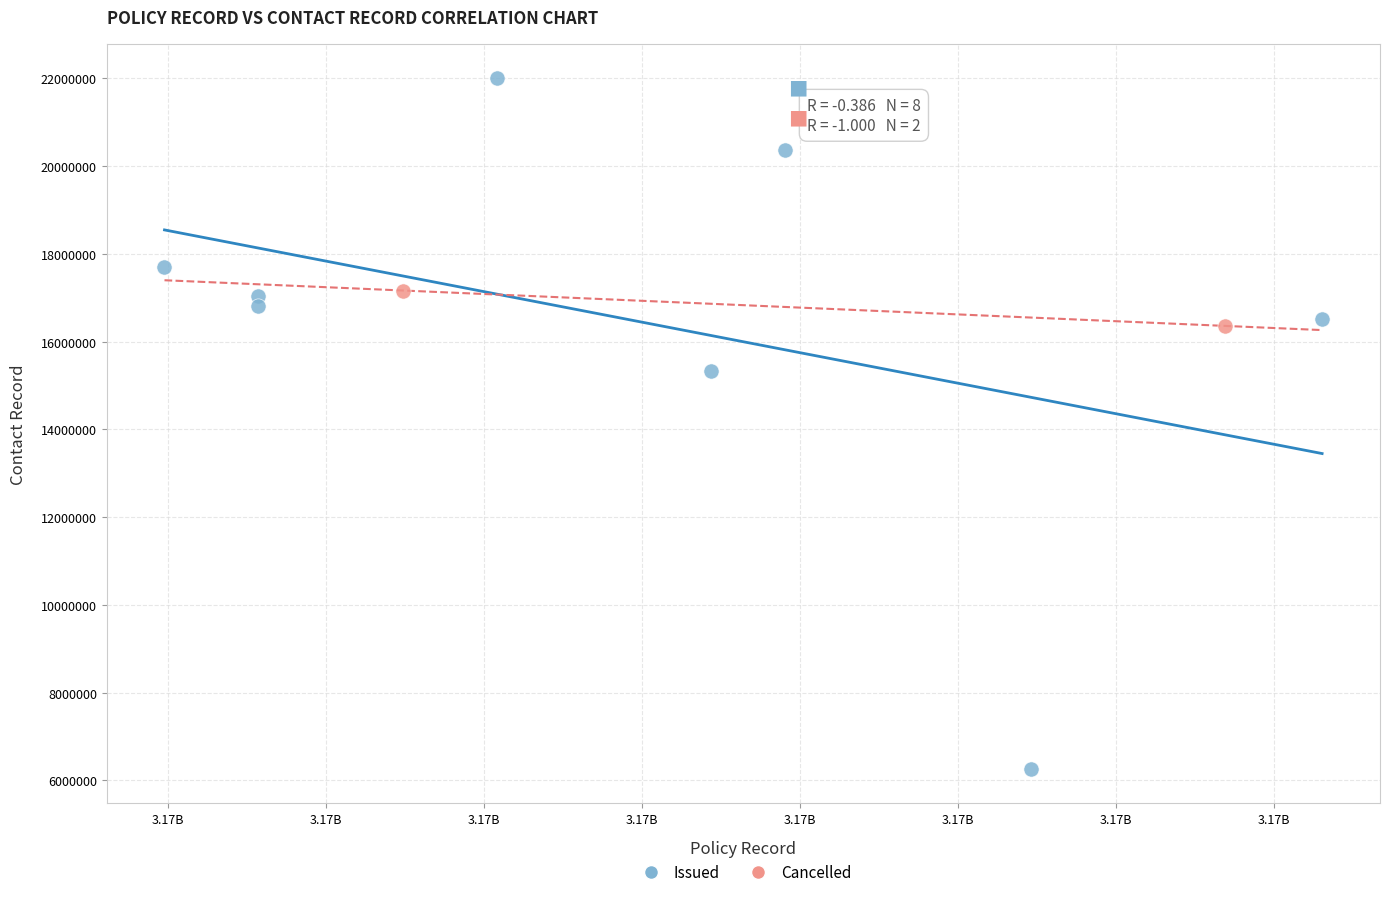

What are all the series names shown in the legend?

Issued, Cancelled